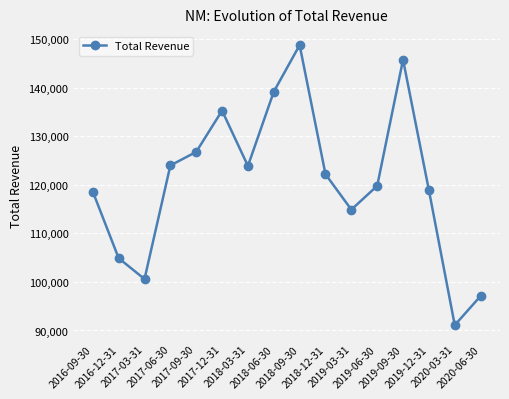

What is the greatest value displayed?

148800